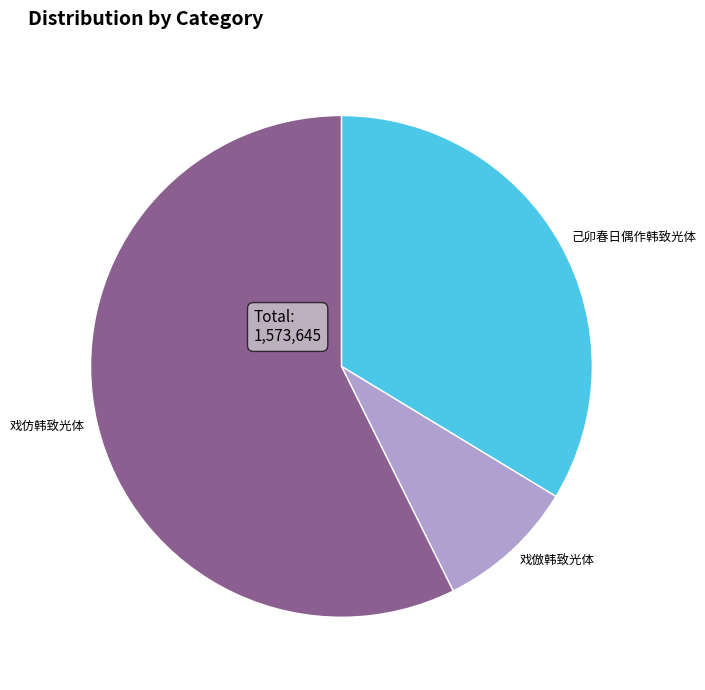

Rank the categories by value from highest to lowest.

戏仿韩致光体, 己卯春日偶作韩致光体, 戏倣韩致光体